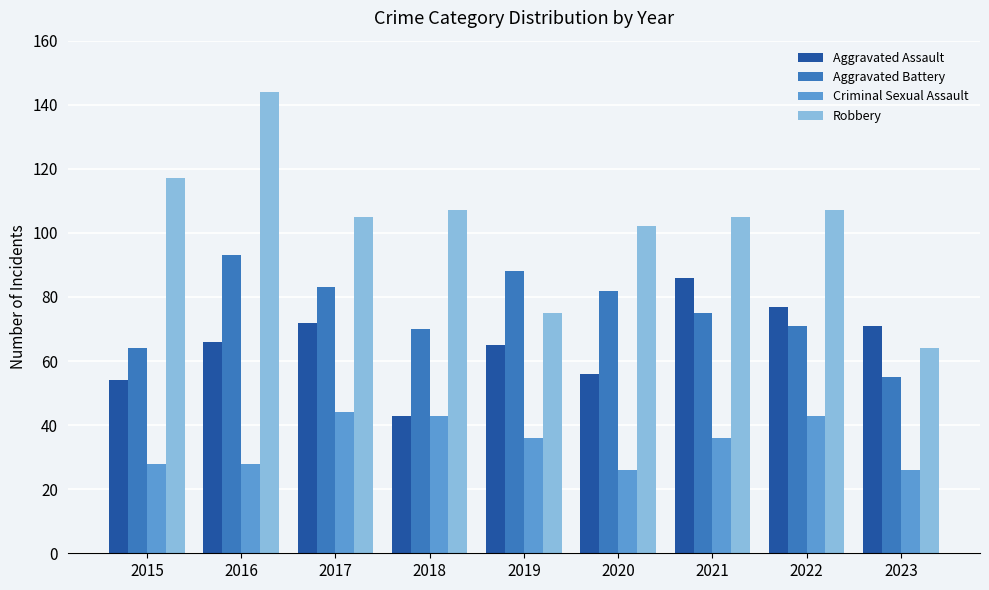

The value of Aggravated Assault at 2022 is 21. True or false?

False